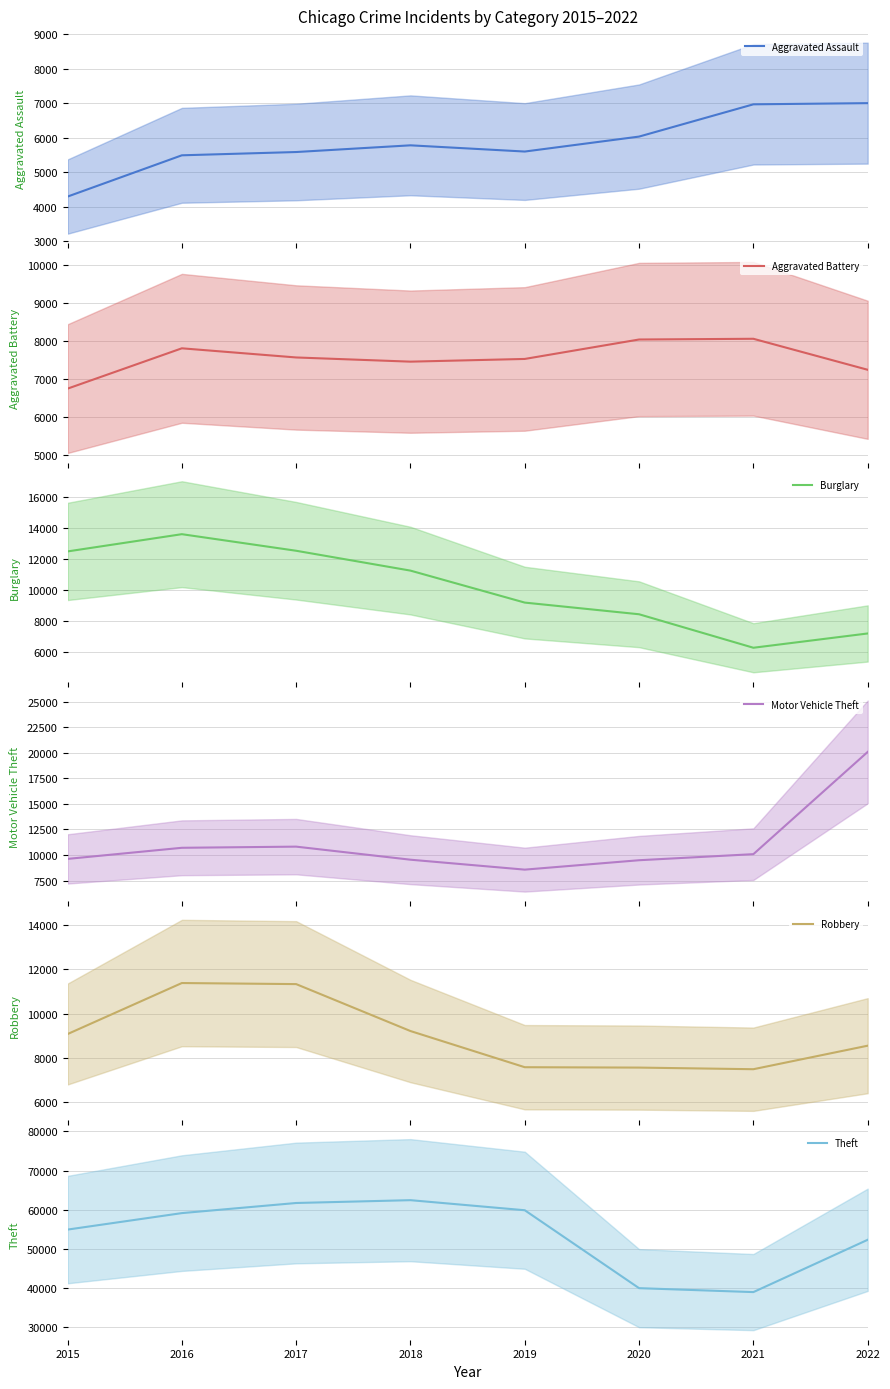

What is the value of the Motor Vehicle Theft point at the 8th from the left?

20078